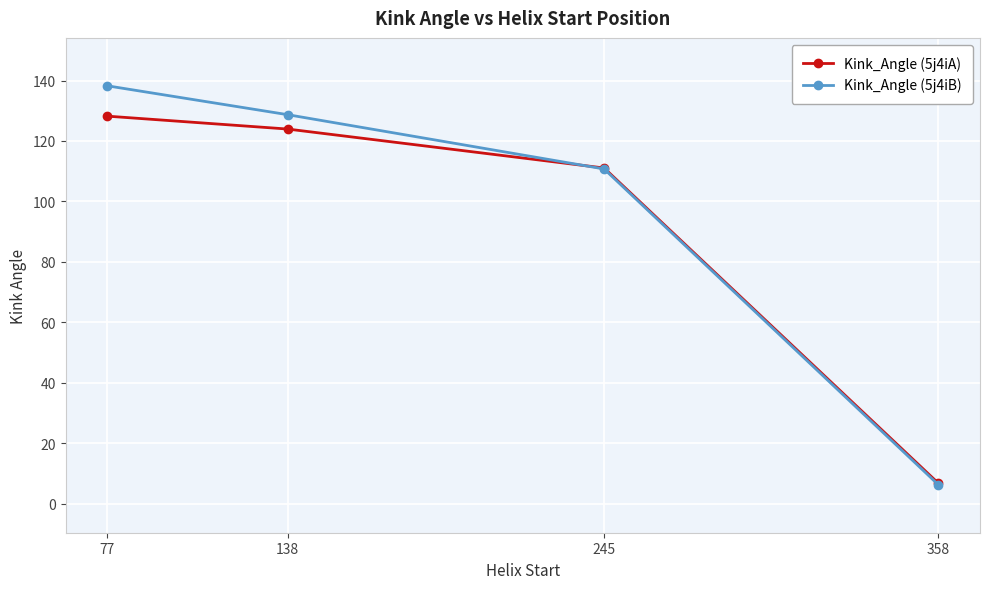

At how many categories does at least one series exceed 21?

3